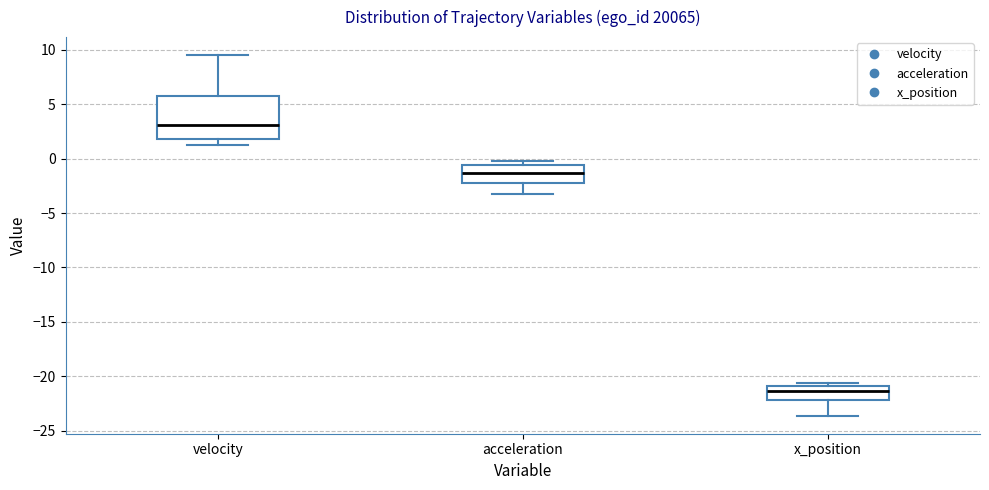

Which box's median line is the highest?

velocity